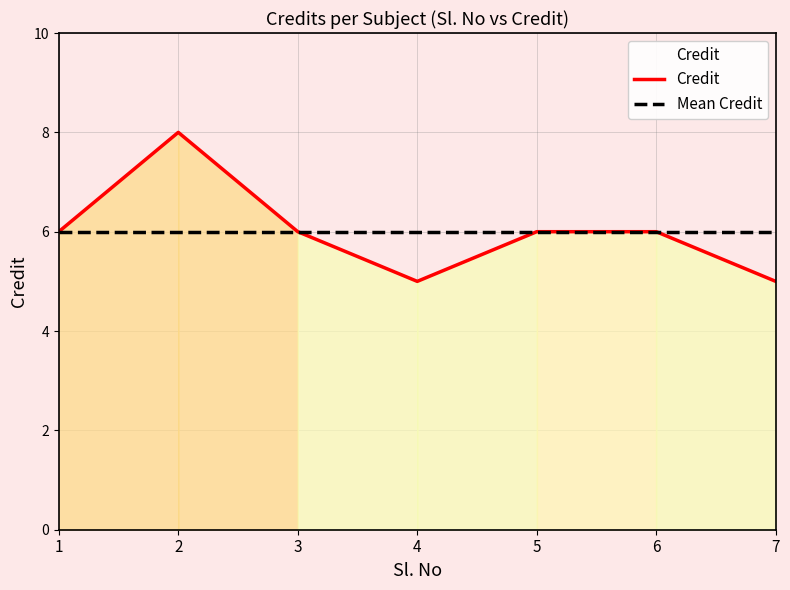

Does the chart have visible grid lines?

Yes